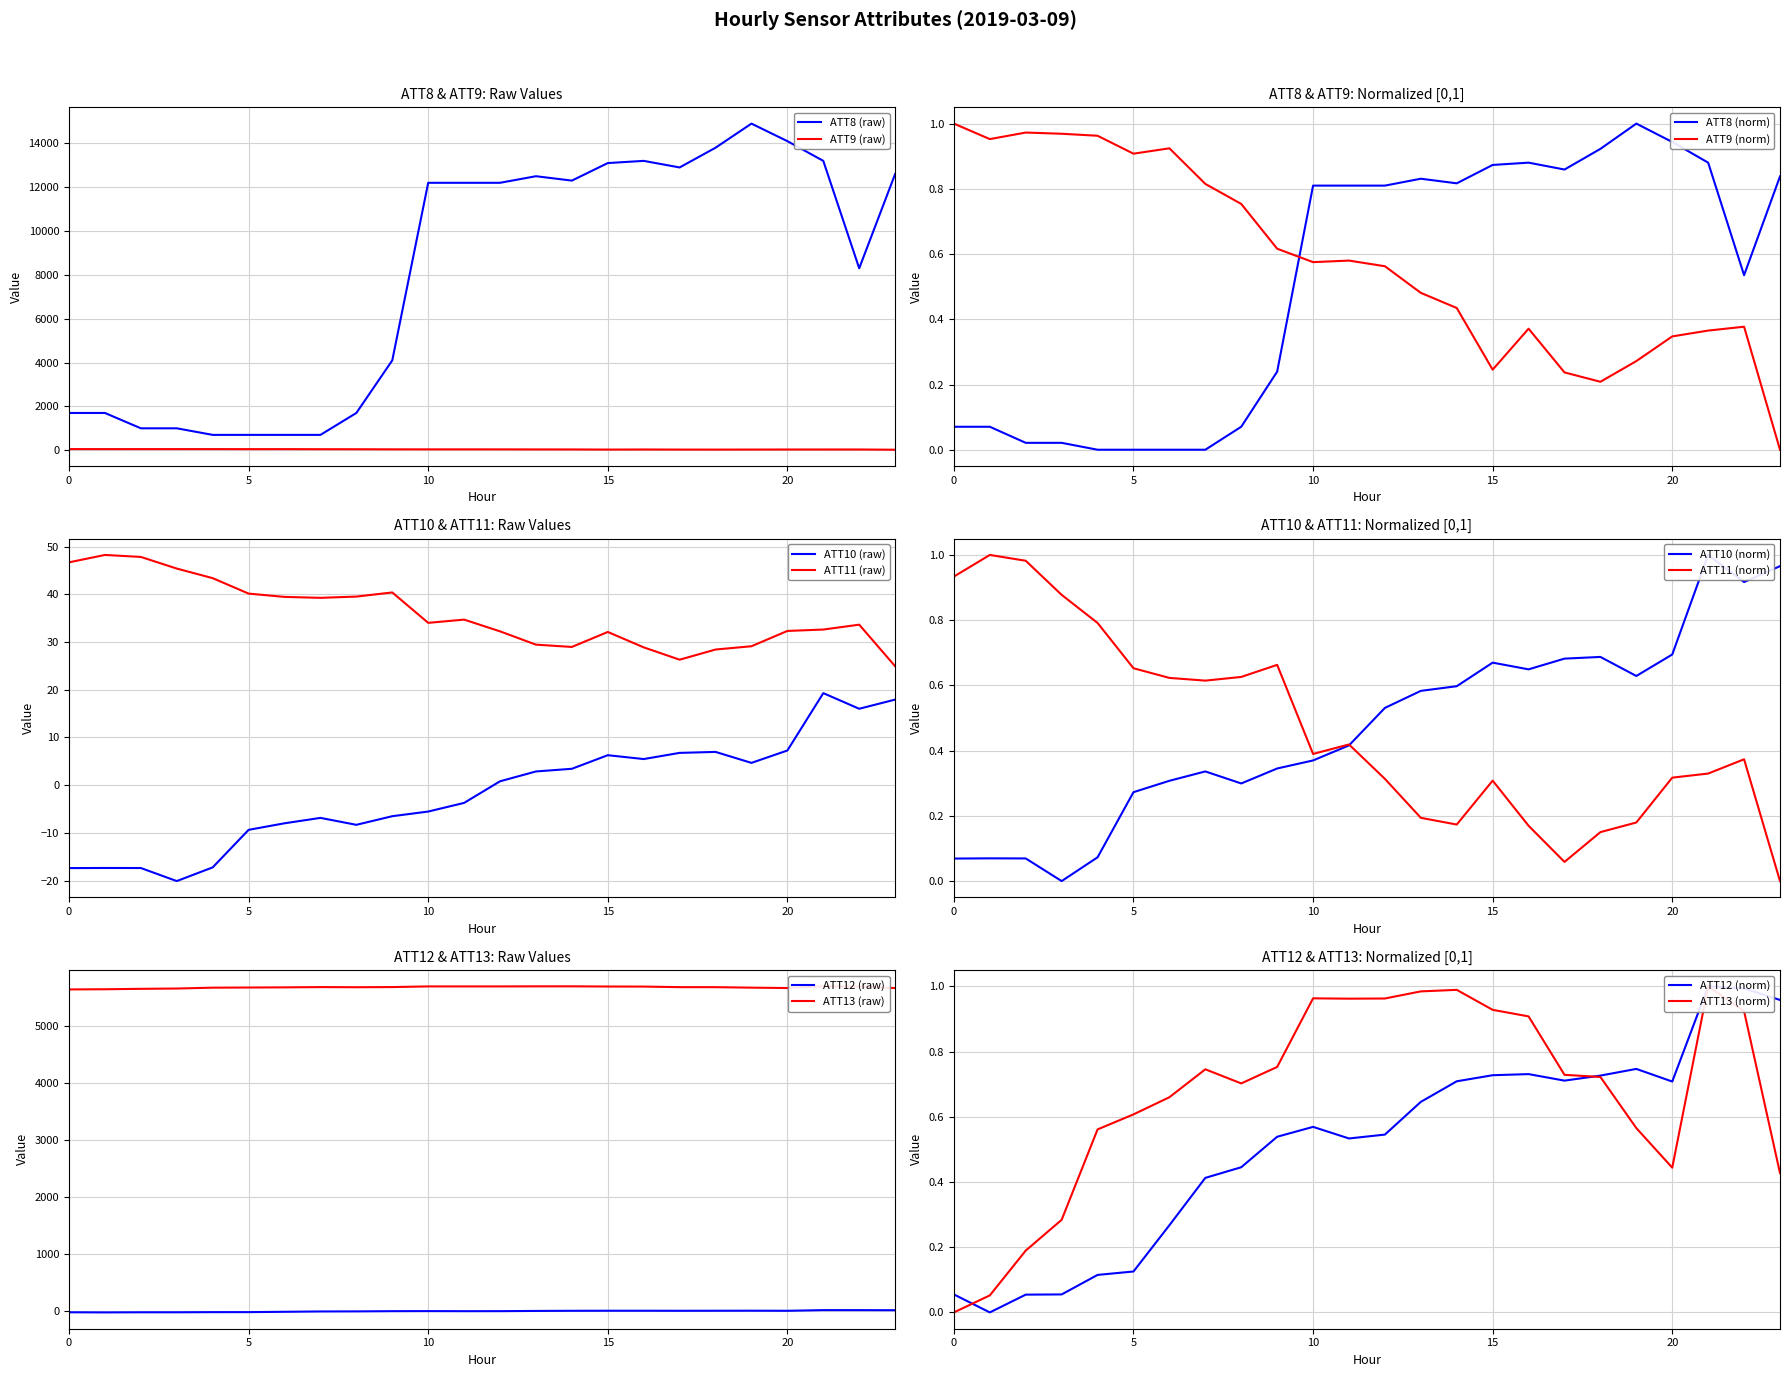

True or false: ATT11 and ATT8 intersect in this chart.

False